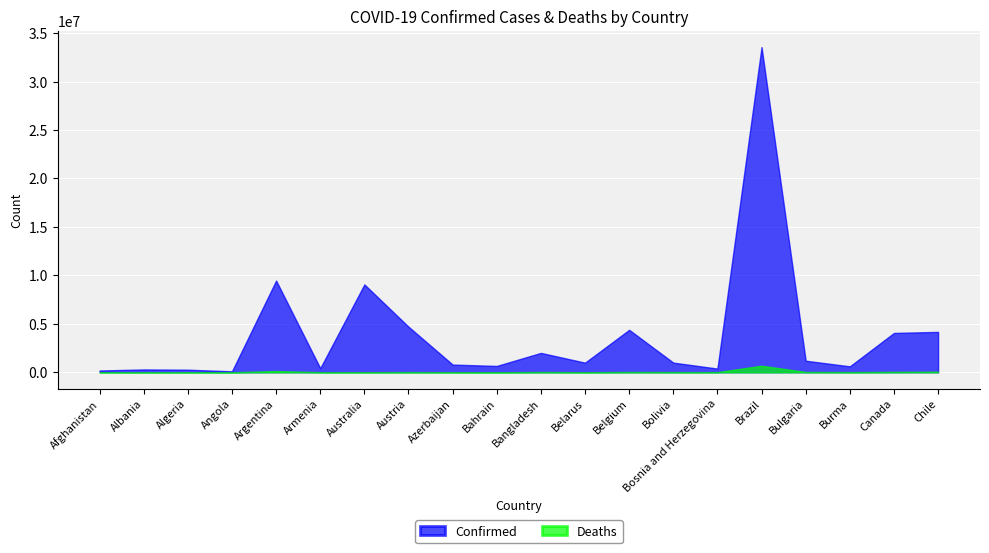

What is the maximum value for Deaths?

676766